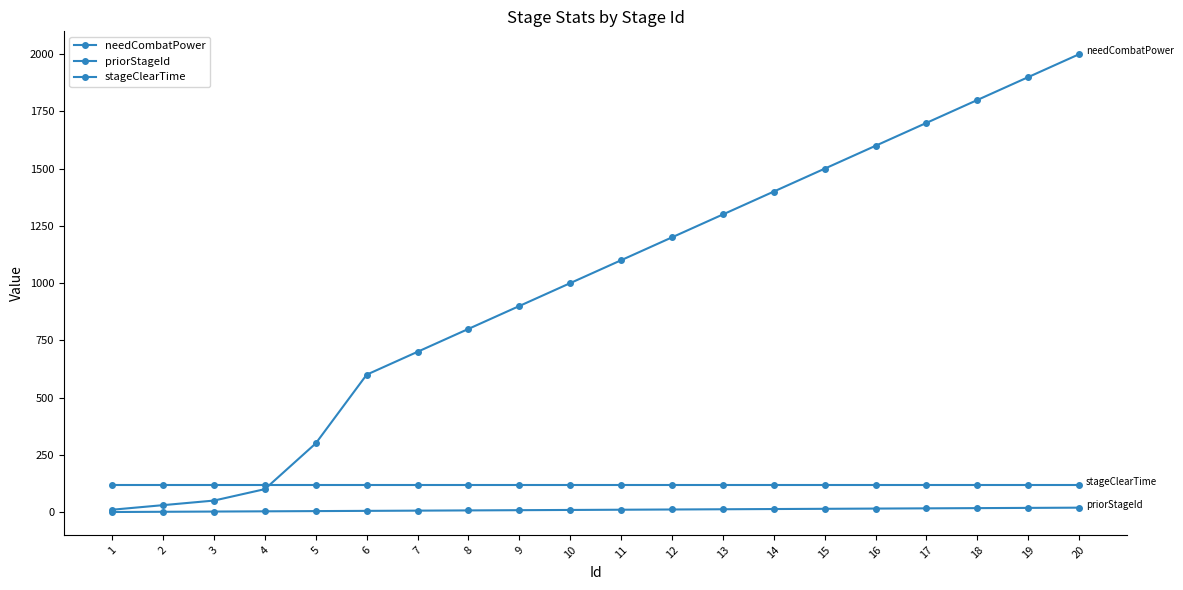

The priorStageId series shows 14 at 9. True or false?

False